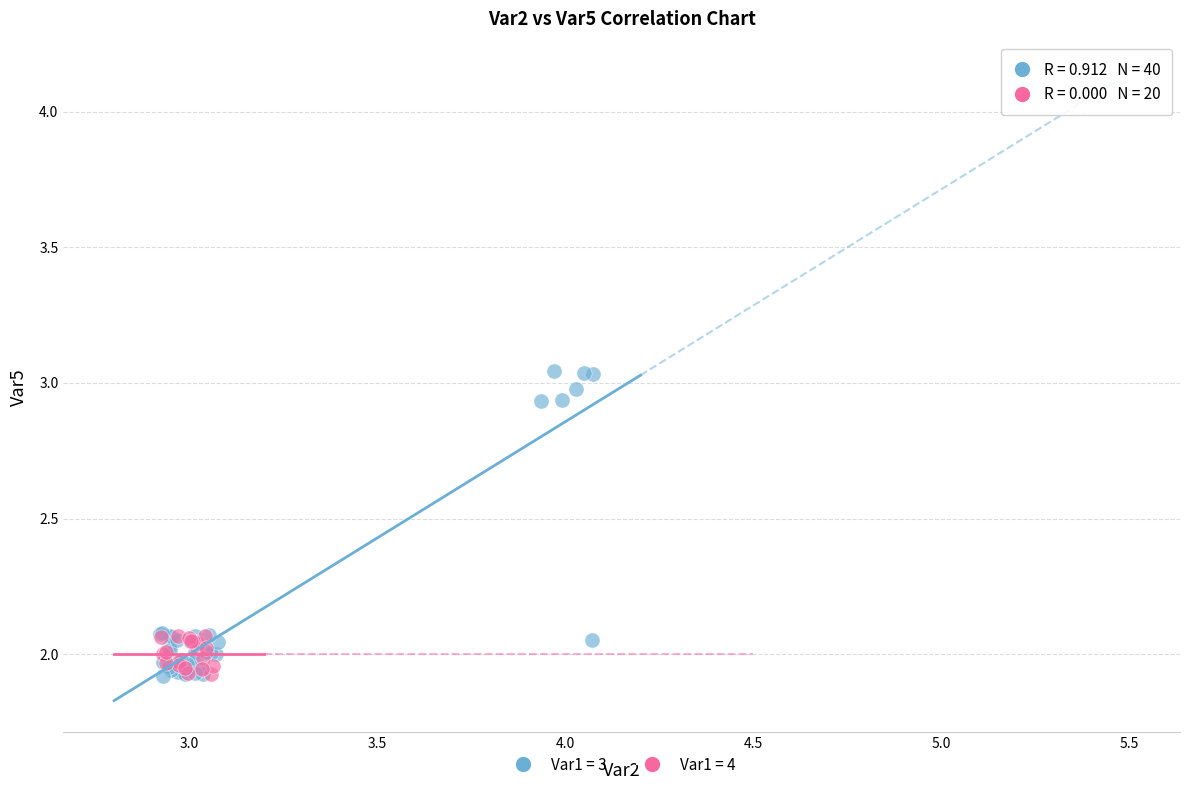

Which series reaches the maximum Y coordinate?

Var1 = 3